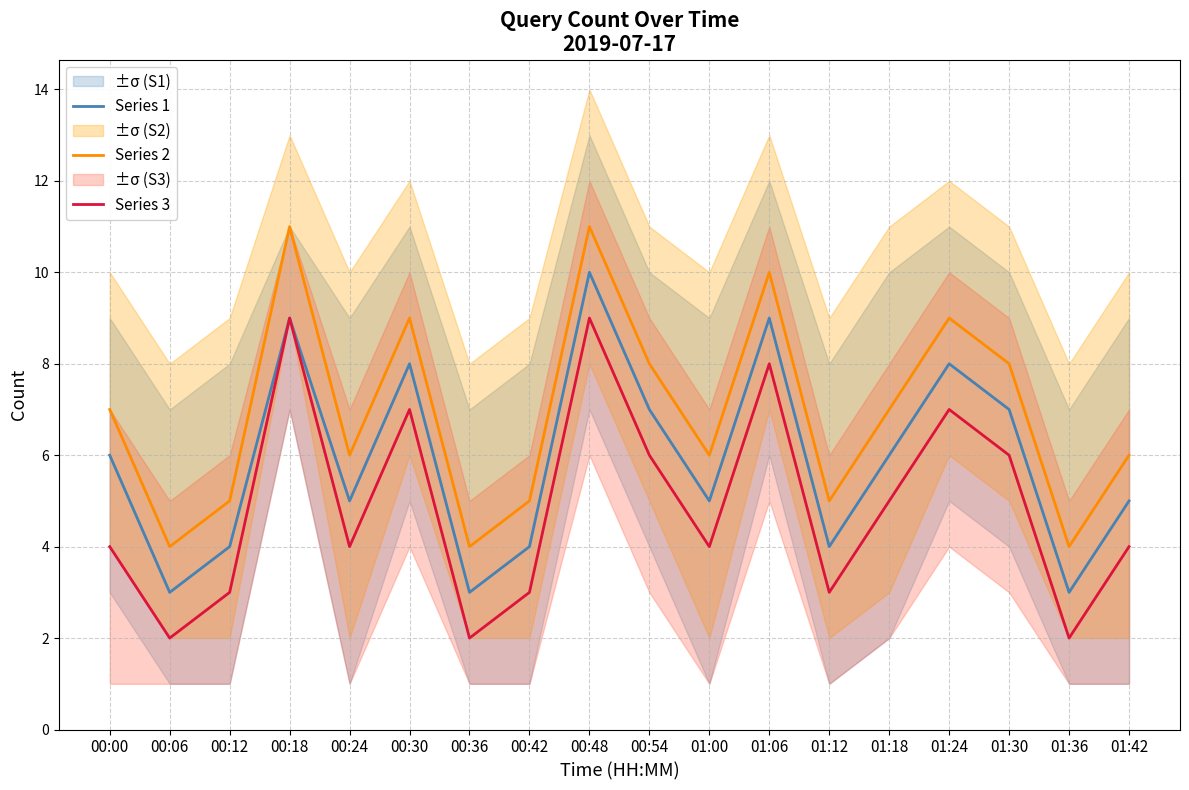

List the series in order of their peak value, lowest first.

Series 3, Series 1, Series 2